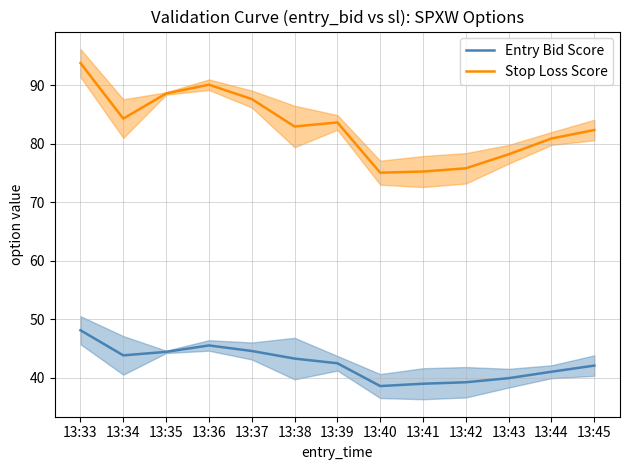

What is the difference between the highest and lowest values at 13:36?

44.6